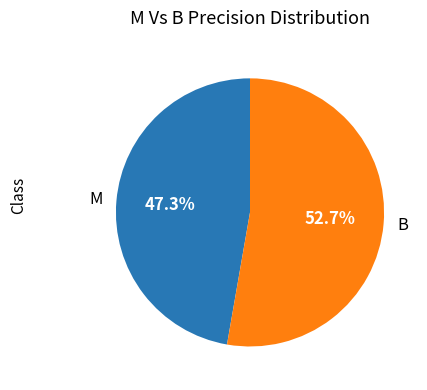

What percentage is NOT represented by B?

47.3%